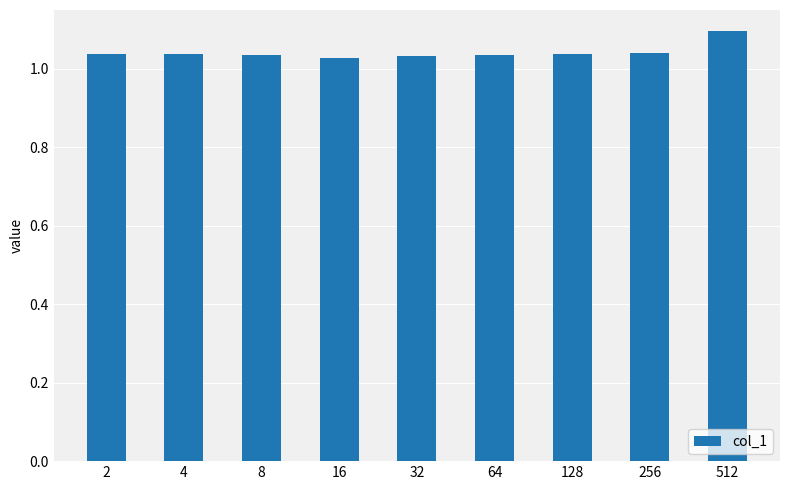

How many values are between 1 and 2?

9